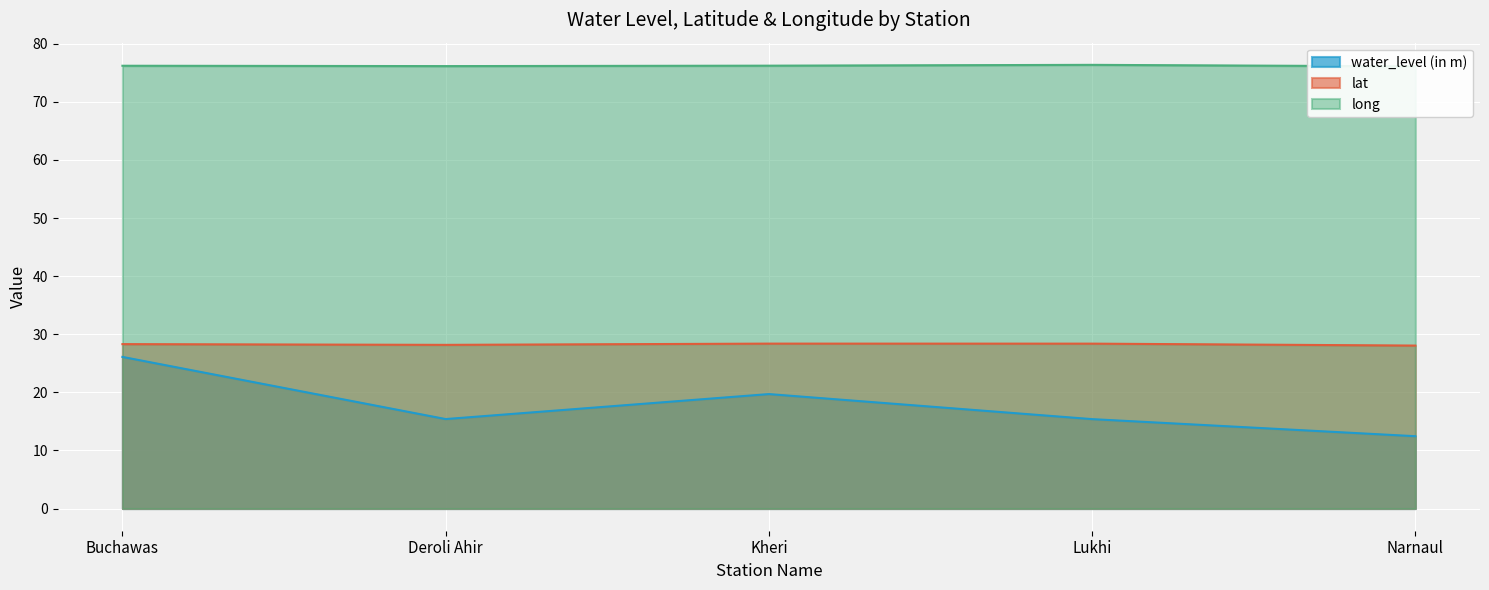

Which series has the largest range (max minus min)?

water_level (in m)